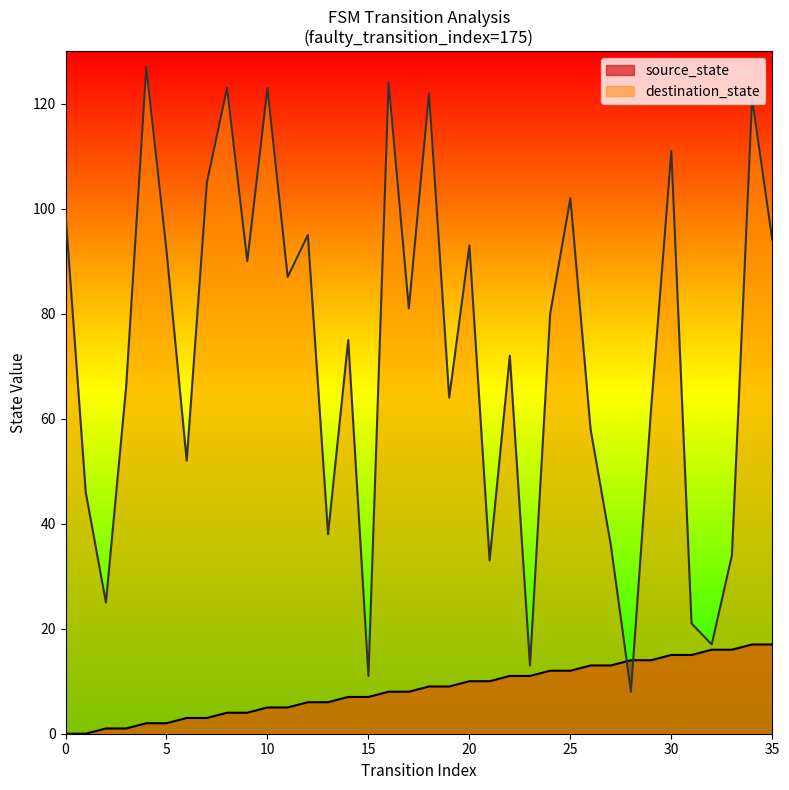

True or false: destination_state has a value of 122 at 18.

True